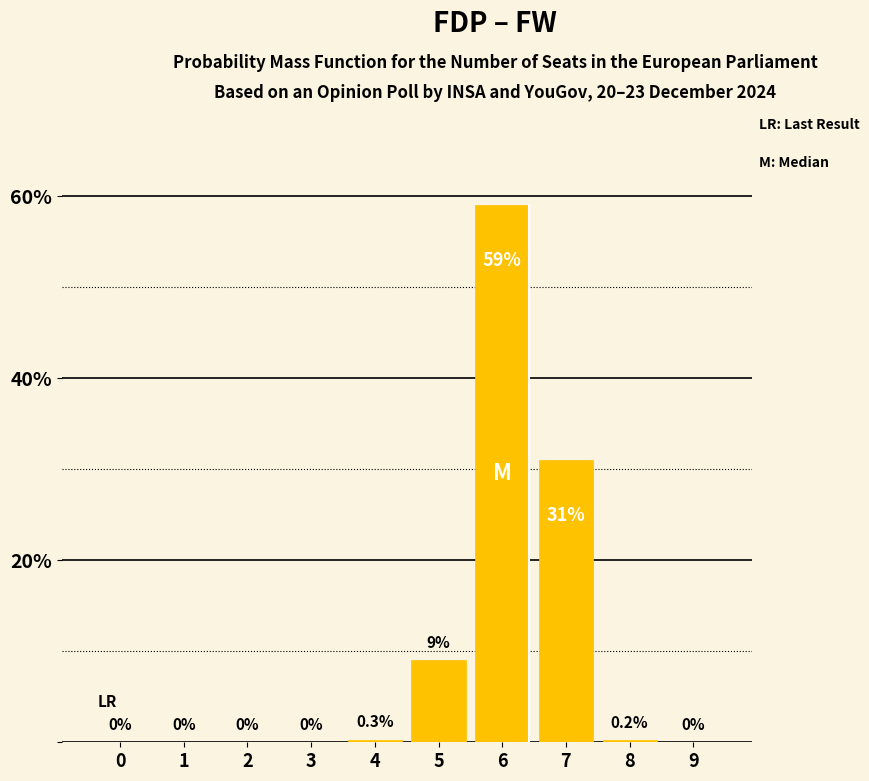

What is the sum of the values at 6 and 1?

59.0